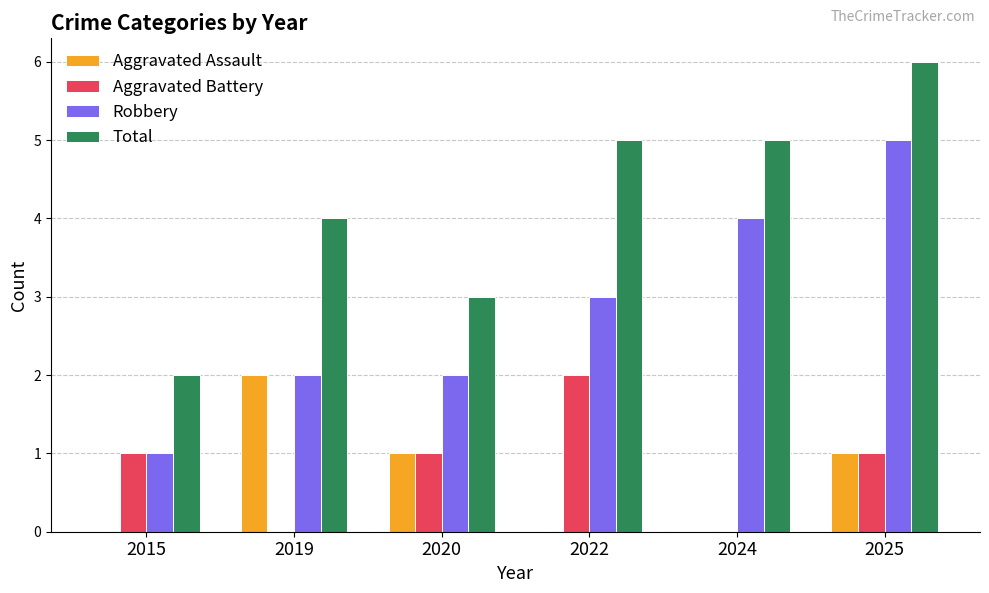

What are all the series names shown in the legend?

Aggravated Assault, Aggravated Battery, Robbery, Total